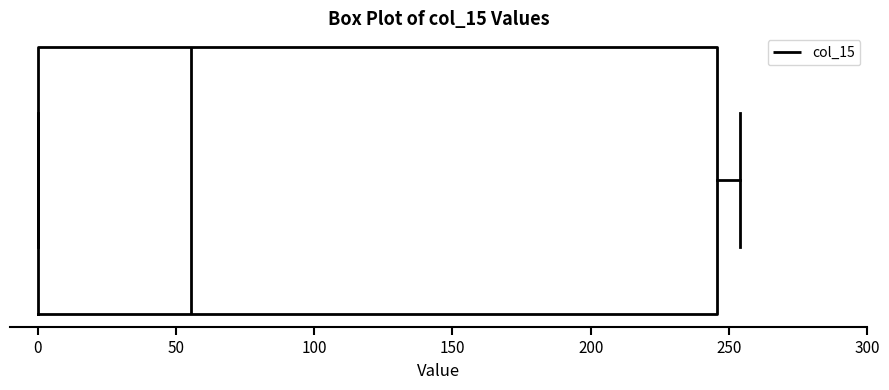

Where is the left edge of the box on the x-axis? The values are not printed on the chart, so give them approximately, as read against the axis.

0